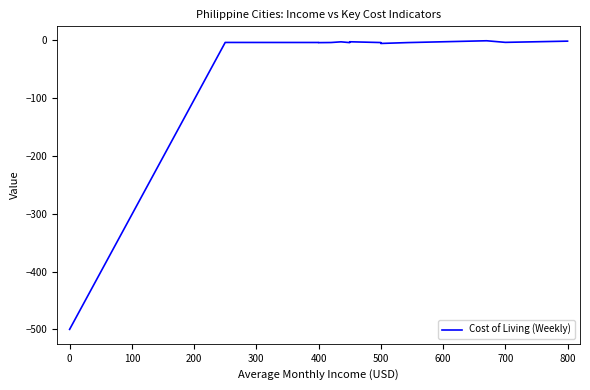

Between −100 and 600, which is larger?

600